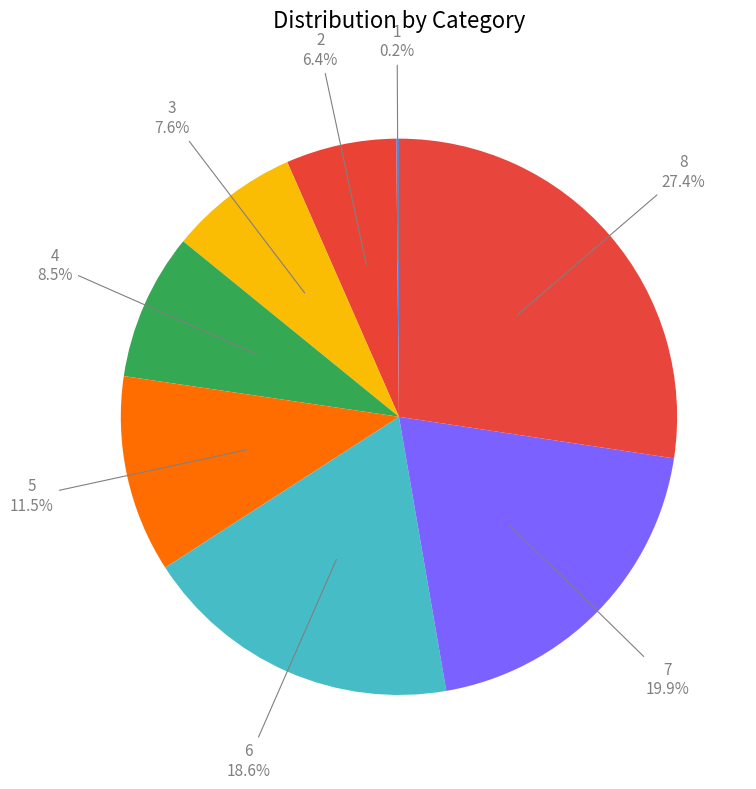

Is there a majority slice in this chart?

No